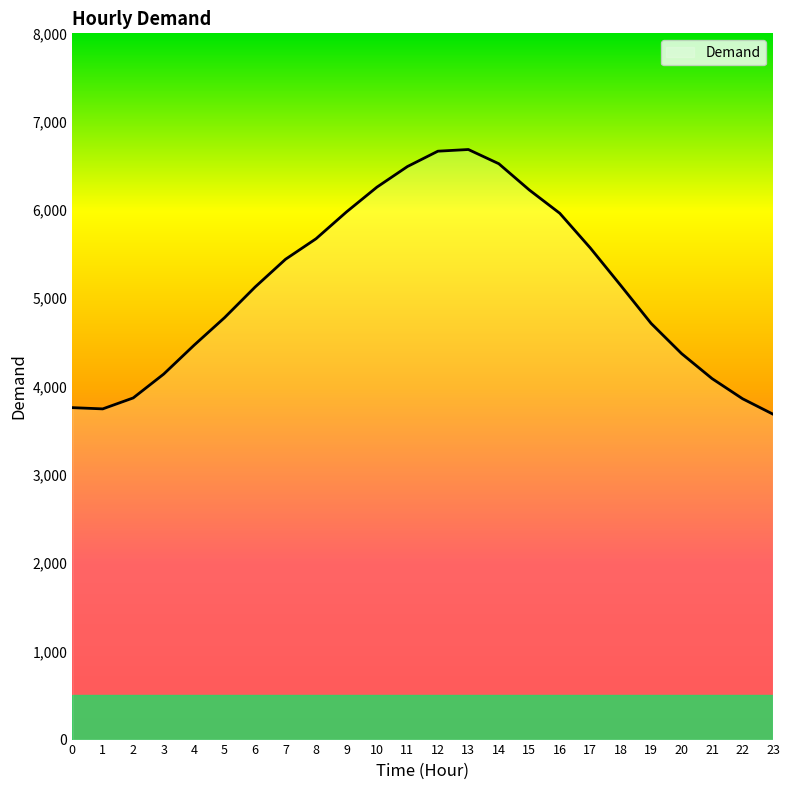

How many categories are shown in the chart?

24